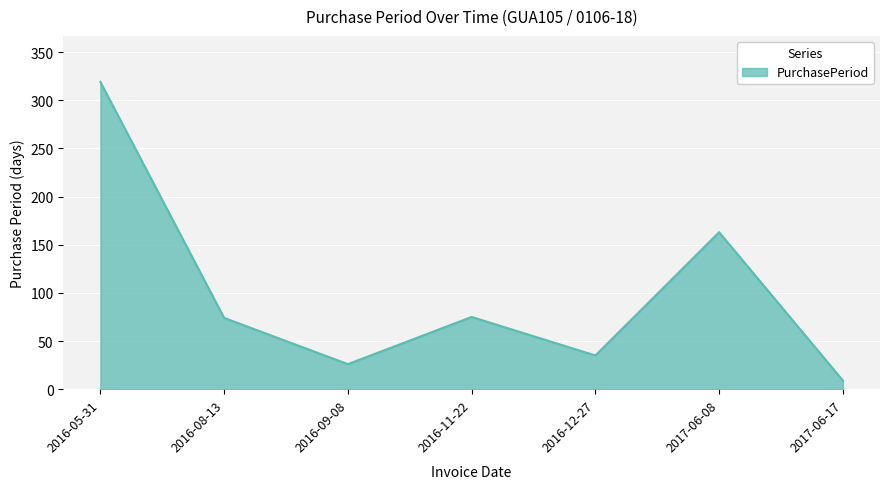

What is the maximum value shown in the chart?

319